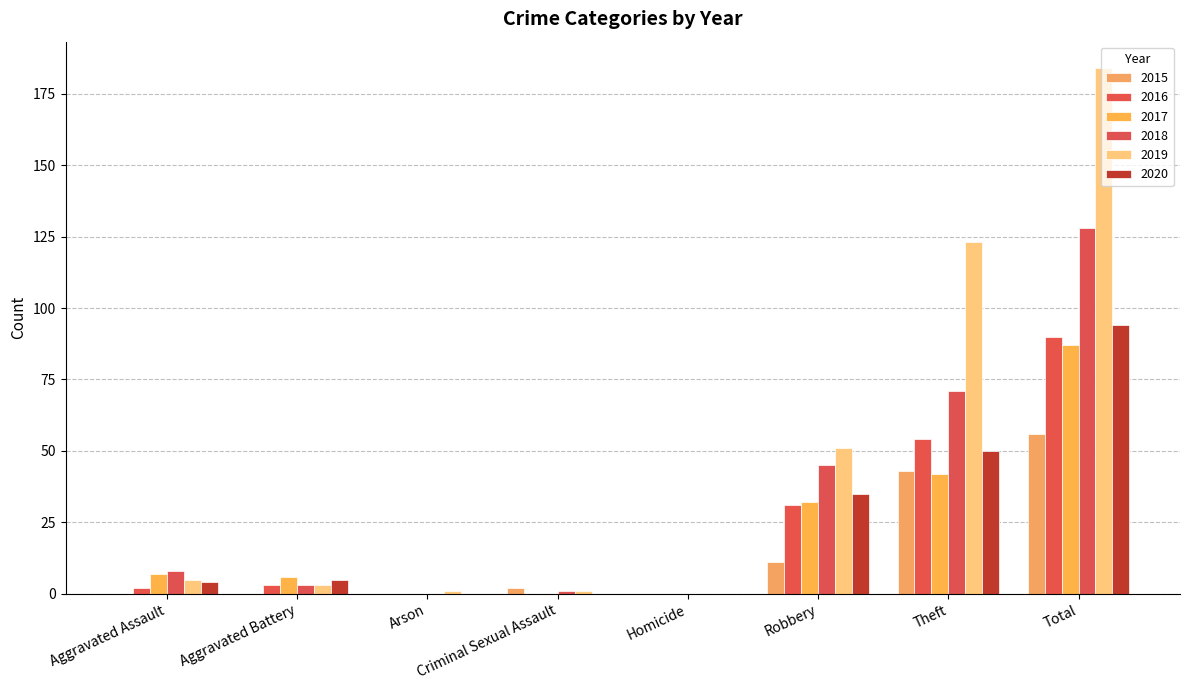

Count the number of data series in this chart.

6